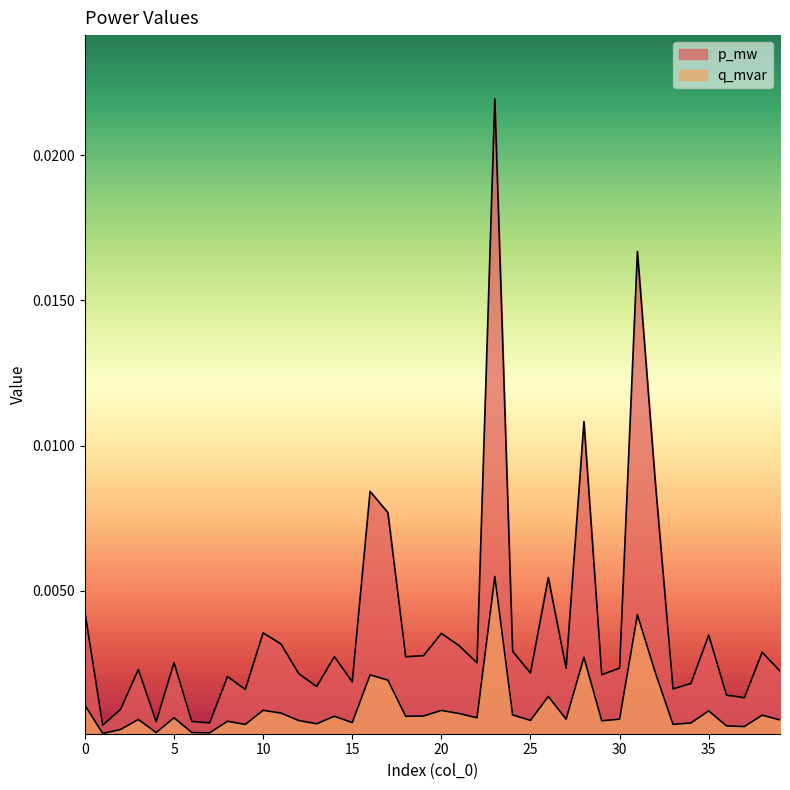

True or false: p_mw has more than 2 points higher than both neighbors.

True